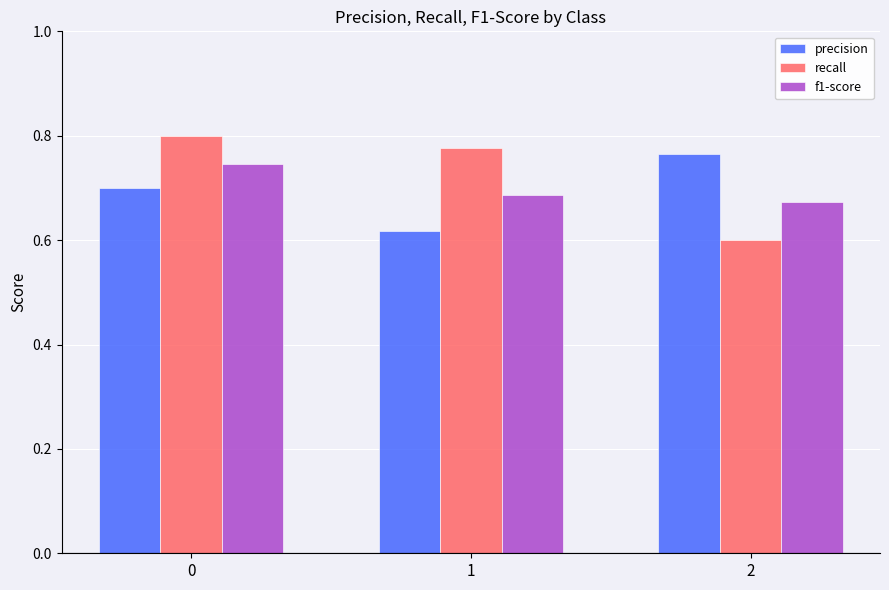

Count the number of data series in this chart.

3